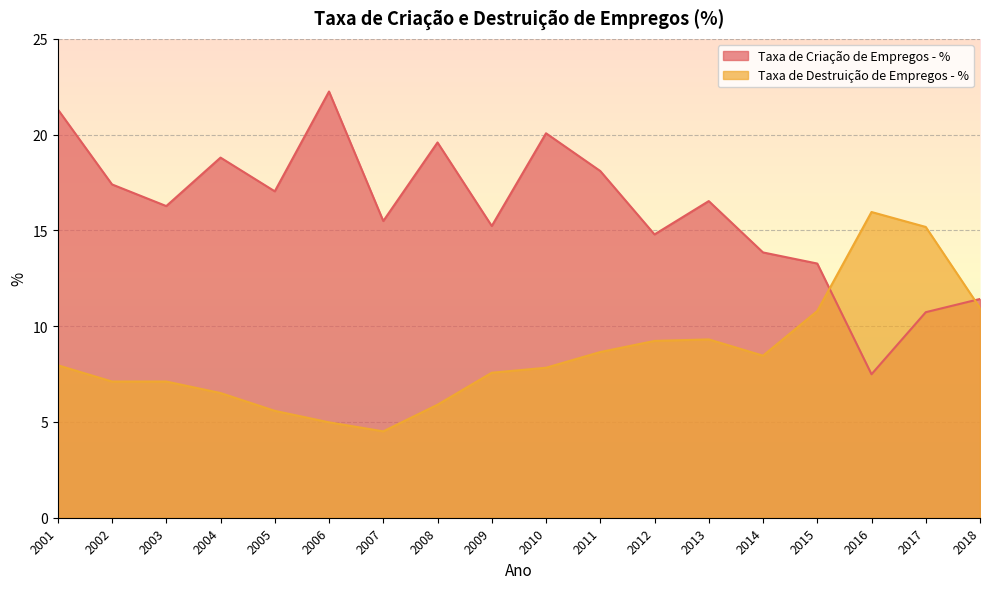

What is the sum of all Taxa de Destruição de Empregos - % values?

153.6